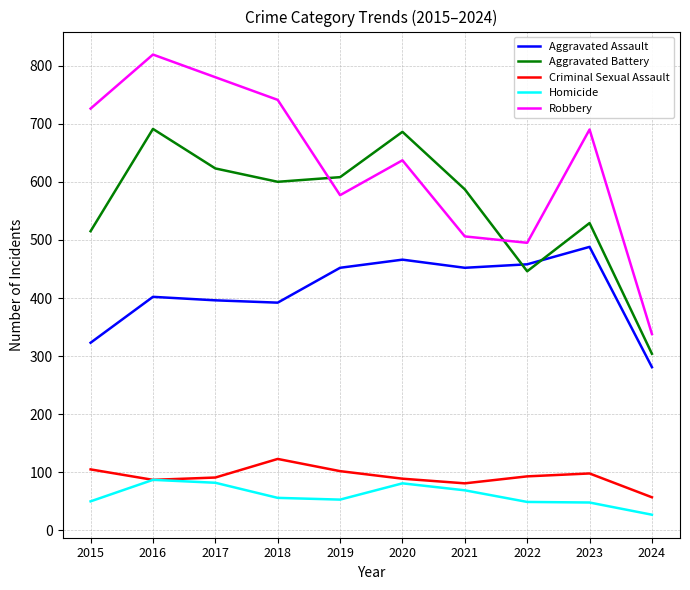

How many lines are shown in the chart?

5